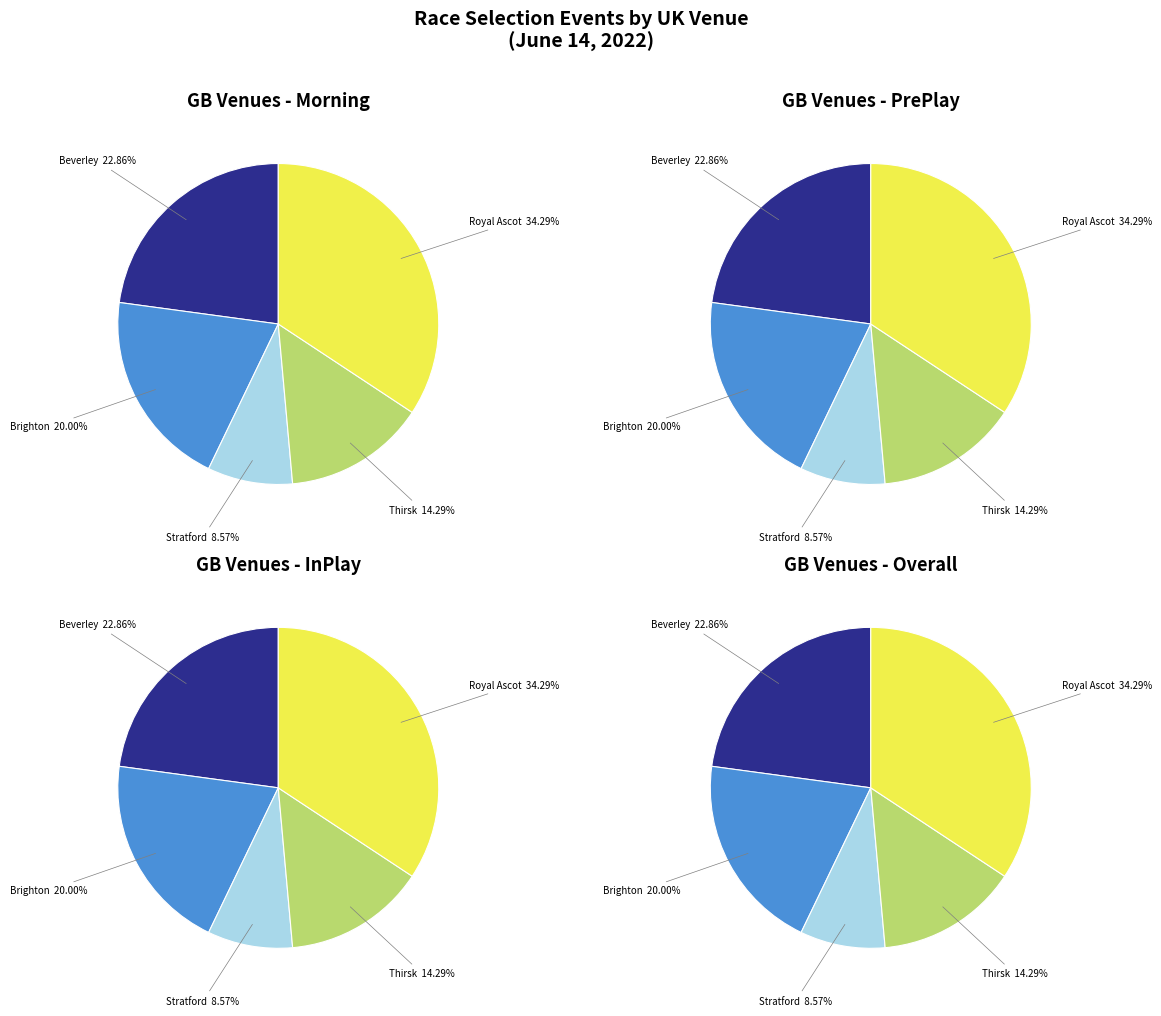

Which category has the biggest portion of the pie?

GB / Royal Ascot 14th Jun